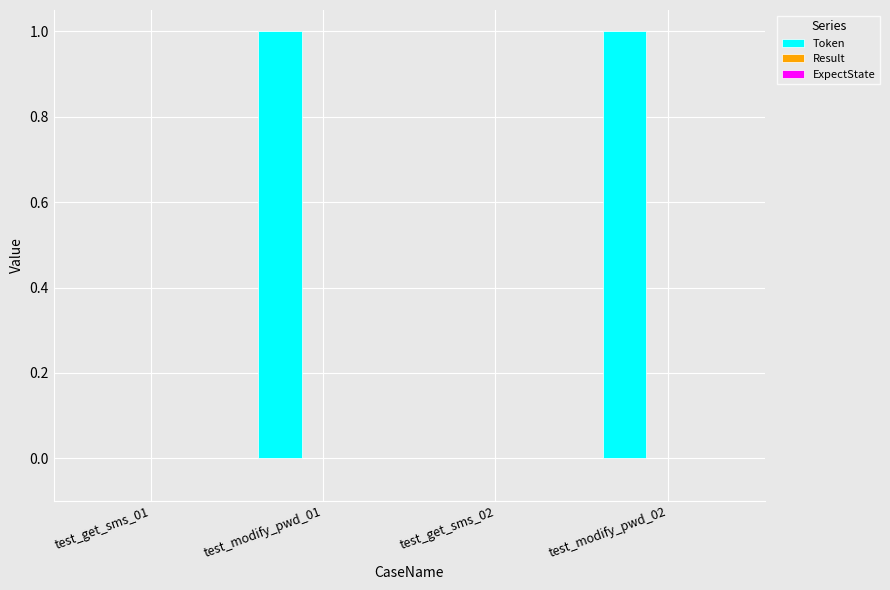

True or false: the data shows -1 at test_get_sms_01.

False